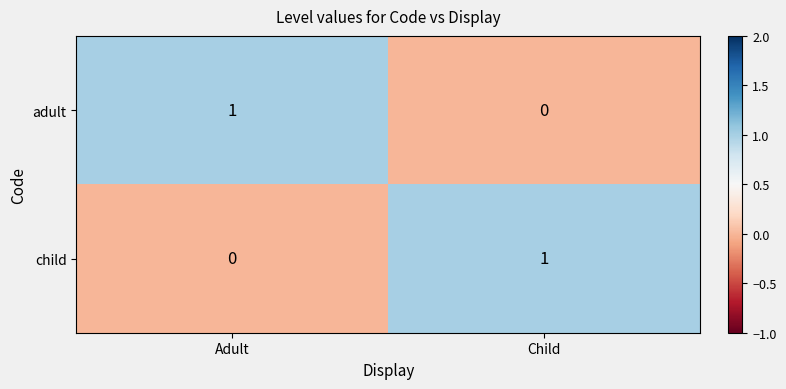

How many categories are shown in the chart?

2